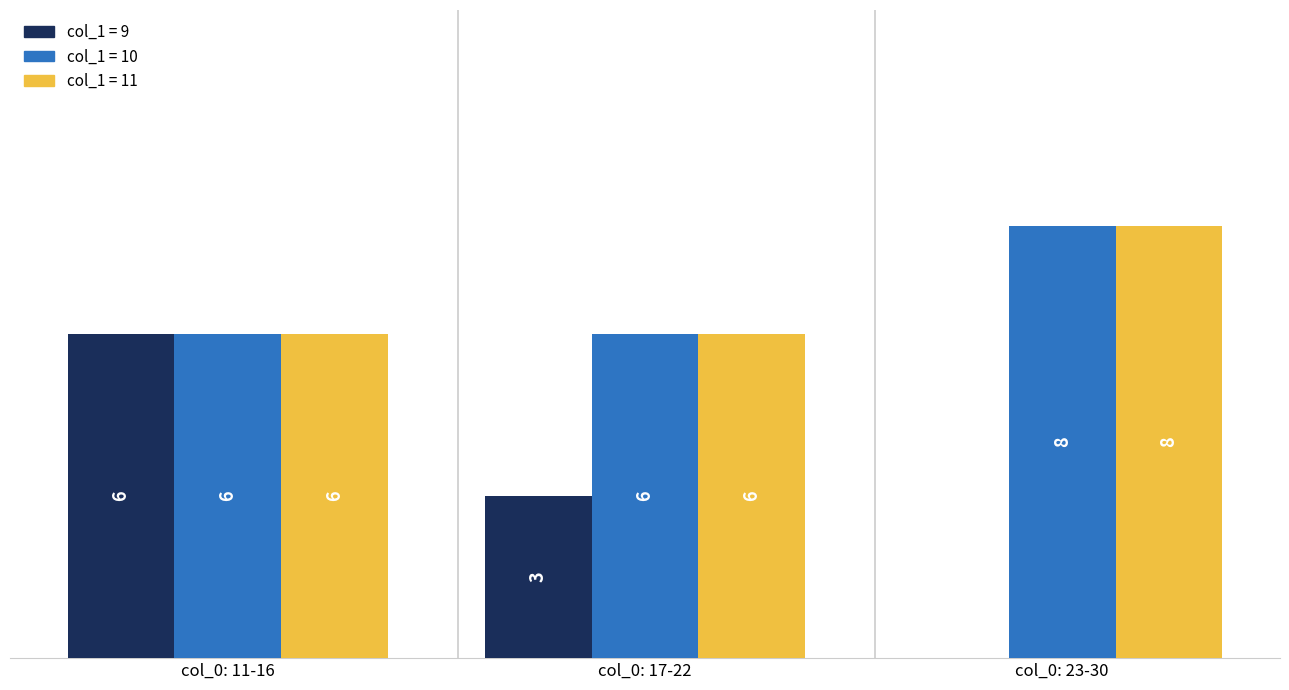

At which label does col_1 = 9 first exceed 3?

col_0: 11-16